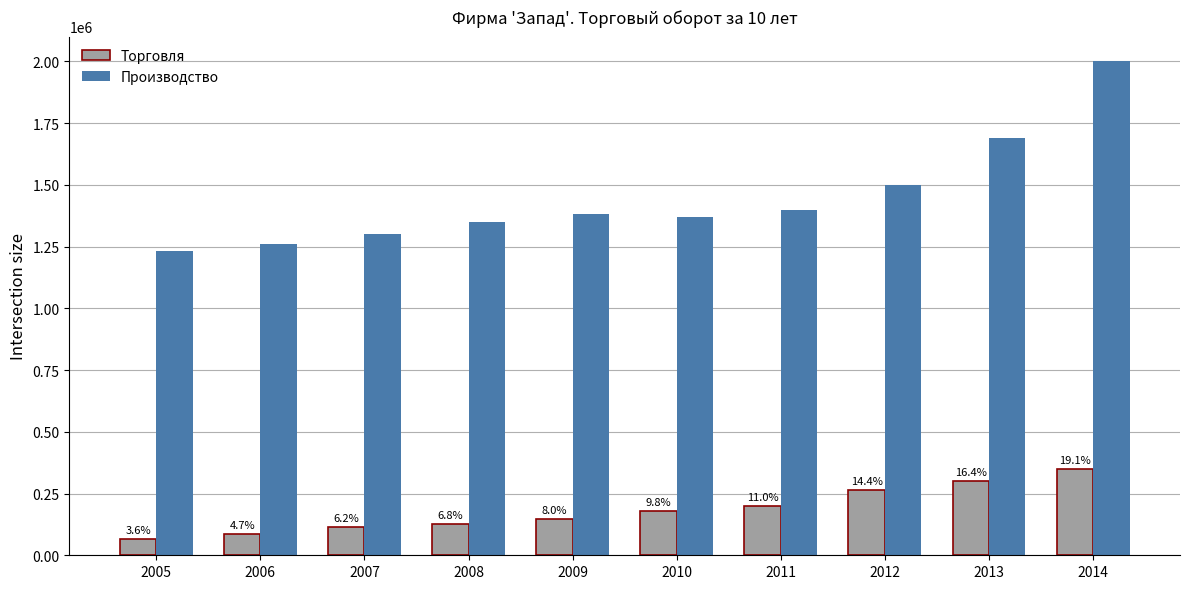

What is the value of the Торговля bar at the 6th from the left?

178922